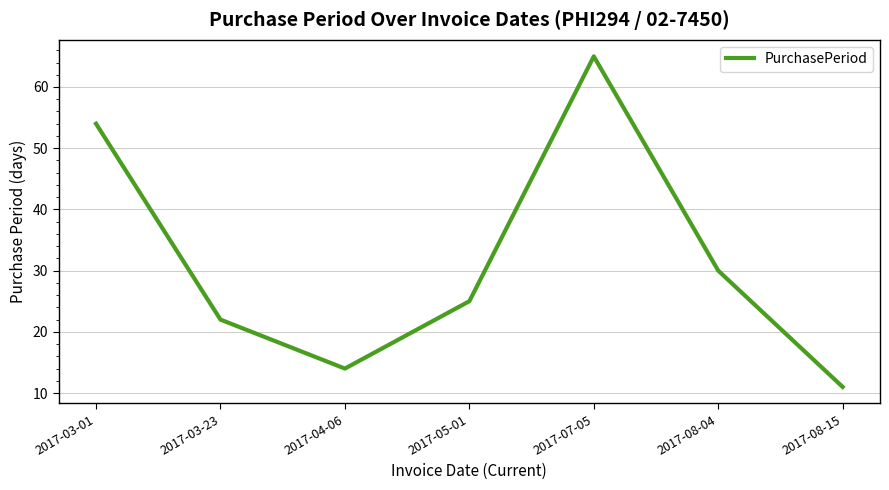

What is the sum of the values at 2017-03-01 and 2017-05-01?

79